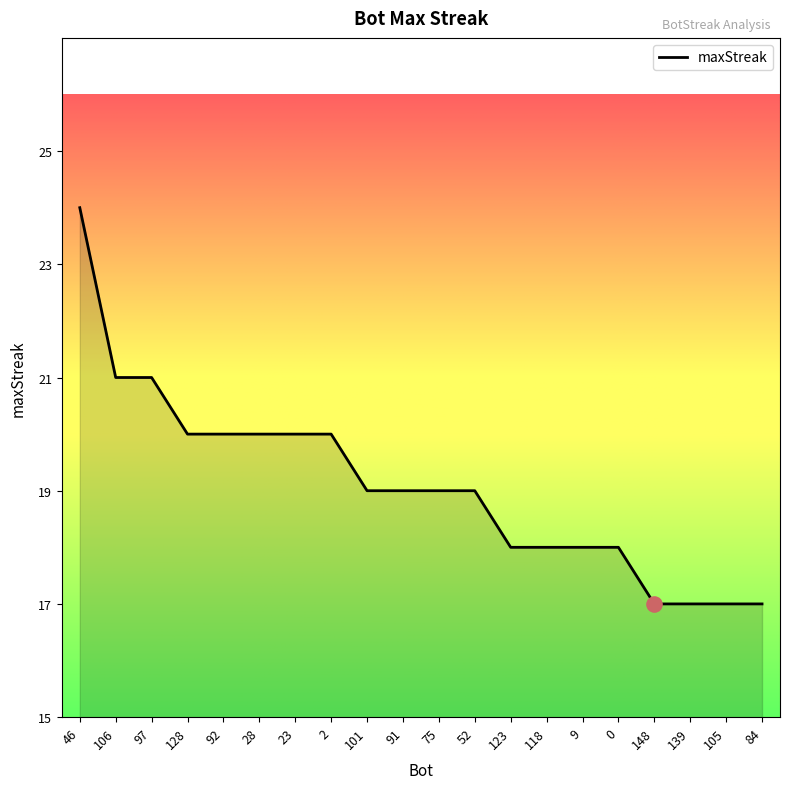

What is the ratio of the value at 28 to the value at 97?

1.0